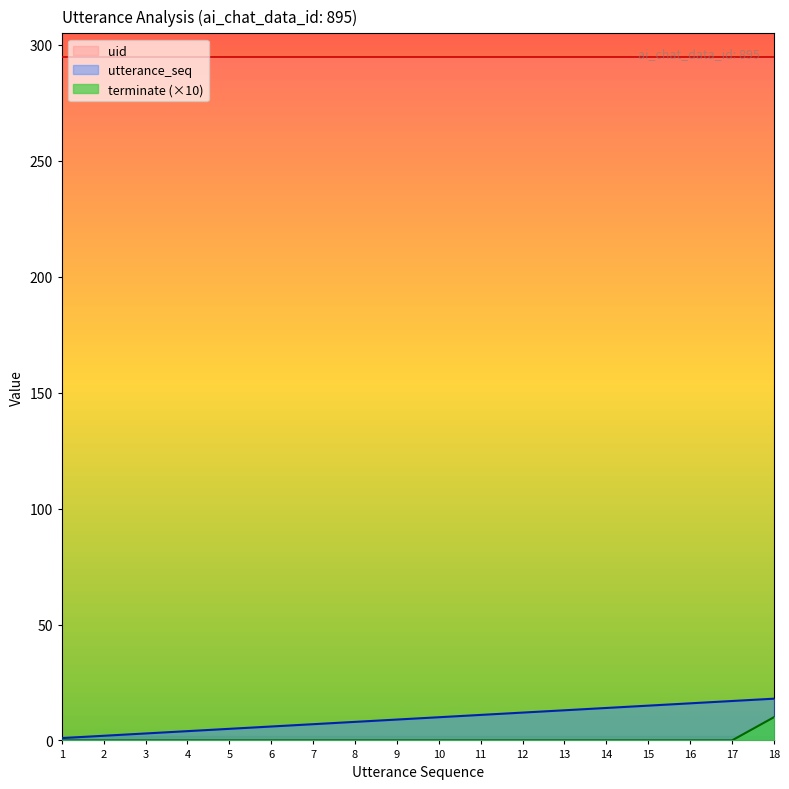

The value of utterance_seq at 8 is 8. True or false?

True